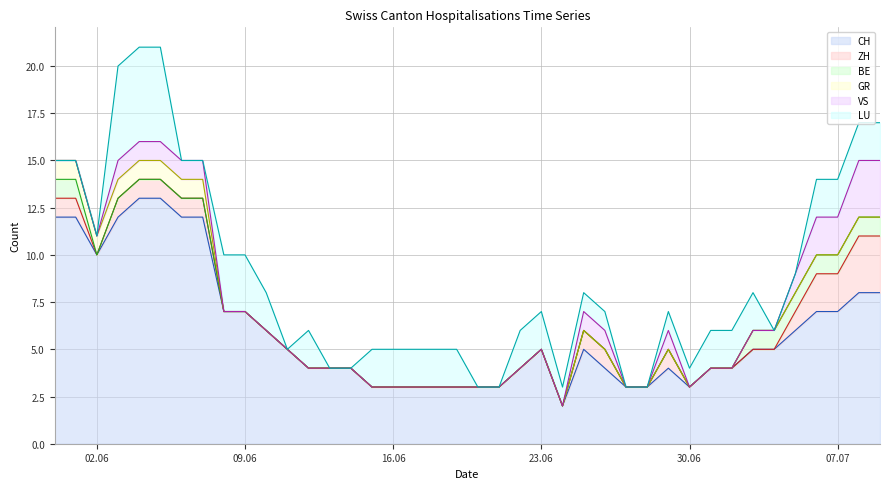

Reading right to left, extract all data points from this chart.

CH: 39=8	38=8	37=7	36=7	35=6	34=5	33=5	32=4	31=4	30=3	29=4	28=3	27=3	26=4	25=5	24=2	23=5	22=4	21=3	20=3	19=3	18=3	17=3	16=3	15=3	14=4	13=4	12=4	11=5	10=6	9=7	8=7	7=12	6=12	5=13	4=13	3=12	2=10	1=12	0=12
ZH: 39=3	38=3	37=2	36=2	35=1	34=0	33=0	32=0	31=0	30=0	29=1	28=0	27=0	26=1	25=1	24=0	23=0	22=0	21=0	20=0	19=0	18=0	17=0	16=0	15=0	14=0	13=0	12=0	11=0	10=0	9=0	8=0	7=1	6=1	5=1	4=1	3=1	2=0	1=1	0=1
BE: 39=1	38=1	37=1	36=1	35=1	34=1	33=1	32=0	31=0	30=0	29=0	28=0	27=0	26=0	25=0	24=0	23=0	22=0	21=0	20=0	19=0	18=0	17=0	16=0	15=0	14=0	13=0	12=0	11=0	10=0	9=0	8=0	7=0	6=0	5=0	4=0	3=0	2=0	1=1	0=1
GR: 39=0	38=0	37=0	36=0	35=0	34=0	33=0	32=0	31=0	30=0	29=0	28=0	27=0	26=0	25=0	24=0	23=0	22=0	21=0	20=0	19=0	18=0	17=0	16=0	15=0	14=0	13=0	12=0	11=0	10=0	9=0	8=0	7=1	6=1	5=1	4=1	3=1	2=1	1=1	0=1
VS: 39=3	38=3	37=2	36=2	35=1	34=0	33=0	32=0	31=0	30=0	29=1	28=0	27=0	26=1	25=1	24=0	23=0	22=0	21=0	20=0	19=0	18=0	17=0	16=0	15=0	14=0	13=0	12=0	11=0	10=0	9=0	8=0	7=1	6=1	5=1	4=1	3=1	2=0	1=0	0=0
LU: 39=2	38=2	37=2	36=2	35=0	34=0	33=2	32=2	31=2	30=1	29=1	28=0	27=0	26=1	25=1	24=1	23=2	22=2	21=0	20=0	19=2	18=2	17=2	16=2	15=2	14=0	13=0	12=2	11=0	10=2	9=3	8=3	7=0	6=0	5=5	4=5	3=5	2=0	1=0	0=0